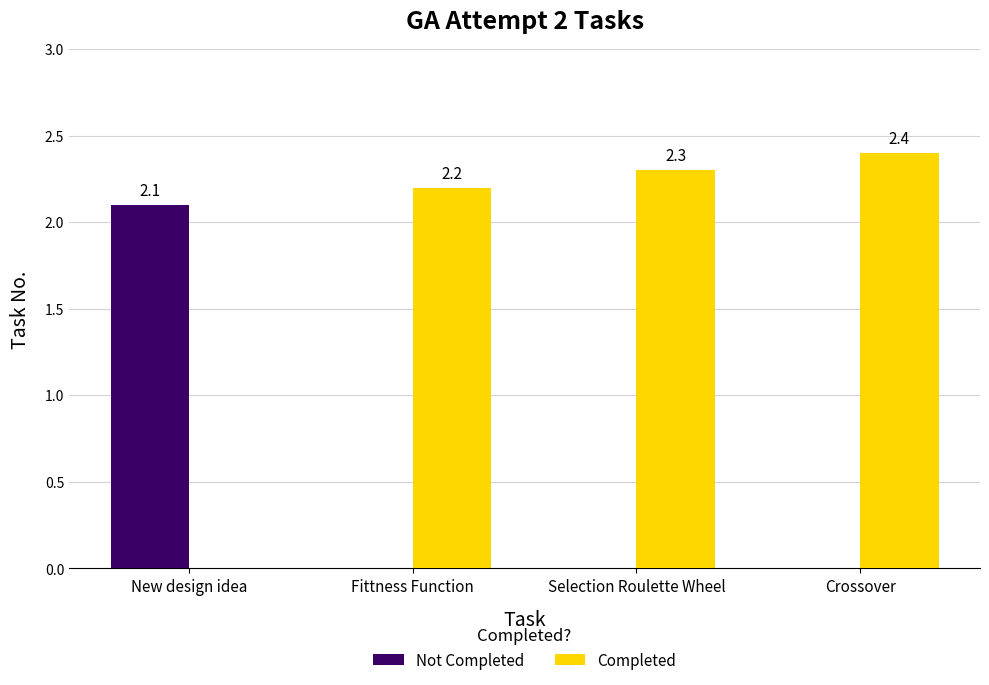

Reading left to right, what are all the values shown in this chart?

Not Completed: New design idea=2.1	Fittness Function=0.0	Selection Roulette Wheel=0.0	Crossover=0.0
Completed: New design idea=0.0	Fittness Function=2.2	Selection Roulette Wheel=2.3	Crossover=2.4